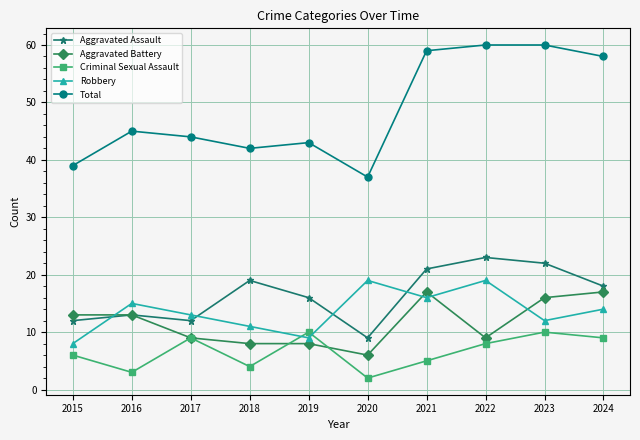

Which series has the largest total across all categories?

Total